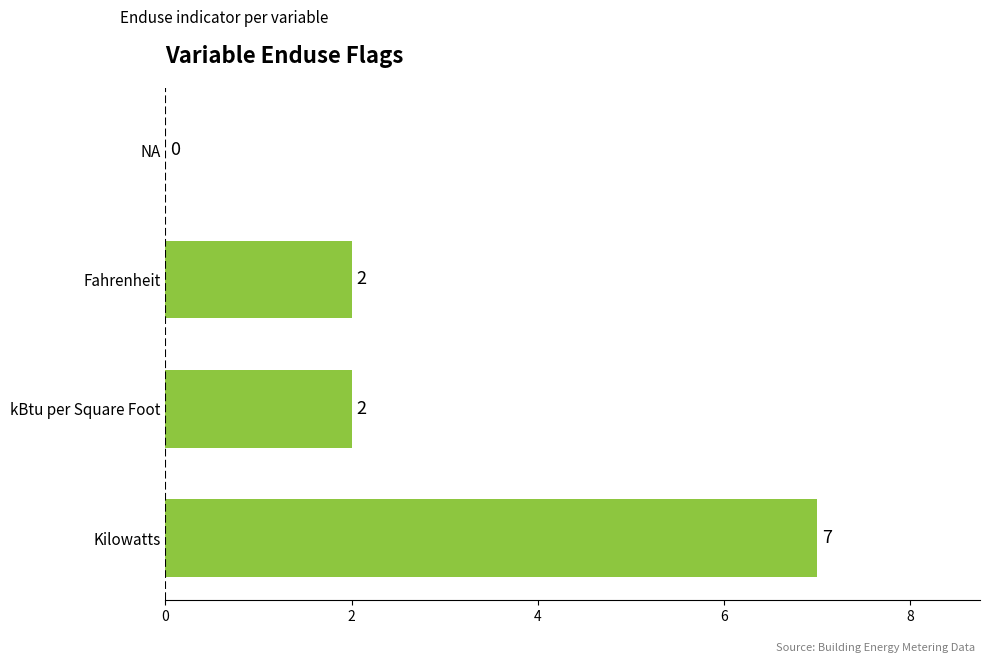

How many values are between 2 and 7?

3